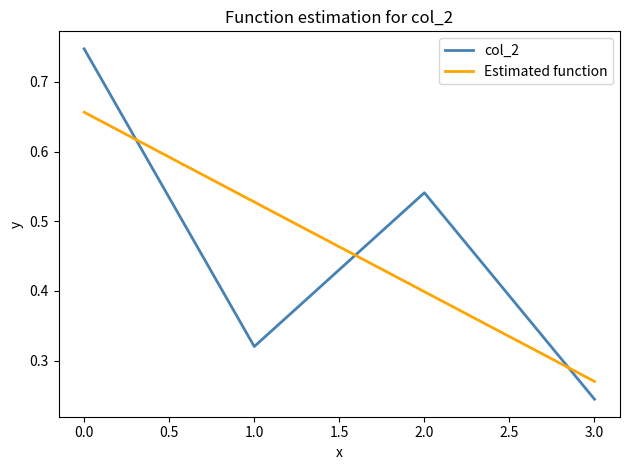

What is the sum of all Estimated function values?

1.9